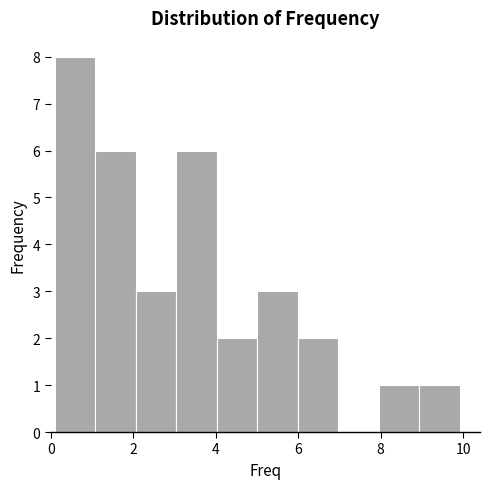

Reading left to right, transcribe this chart: for each bar, give the range it covers on the x-axis and its height. Neither the bar edges nor the heights are printed on the chart, so give them approximately, as read against the axes.

0 to 1: 8
1 to 2: 6
2 to 3: 3
3 to 4: 6
4 to 5: 2
5 to 6: 3
6 to 7: 2
7 to 8: 0
8 to 9: 1
9 to 10: 1